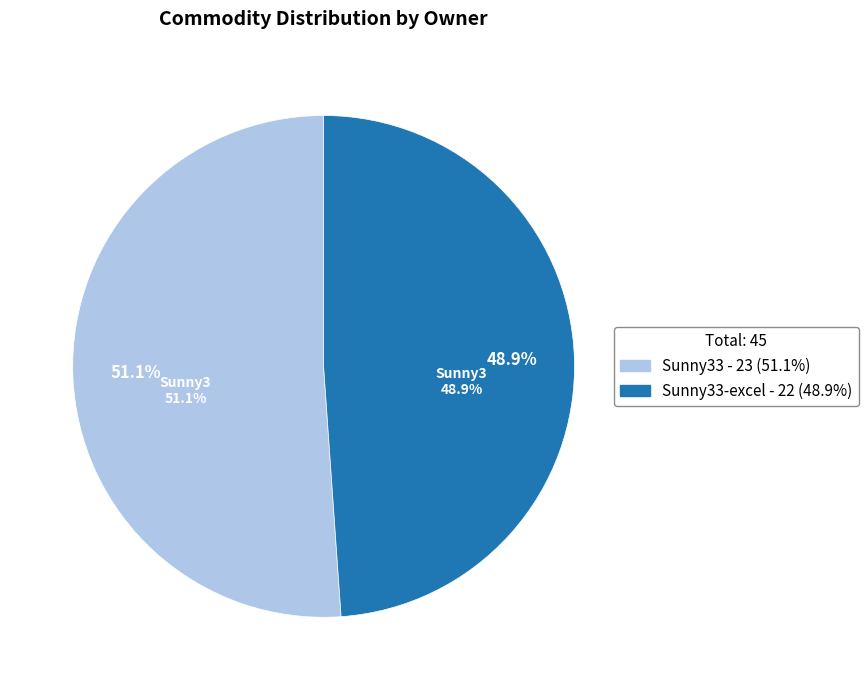

What is the ratio of the value at Sunny33 to the value at Sunny33-excel?

1.0